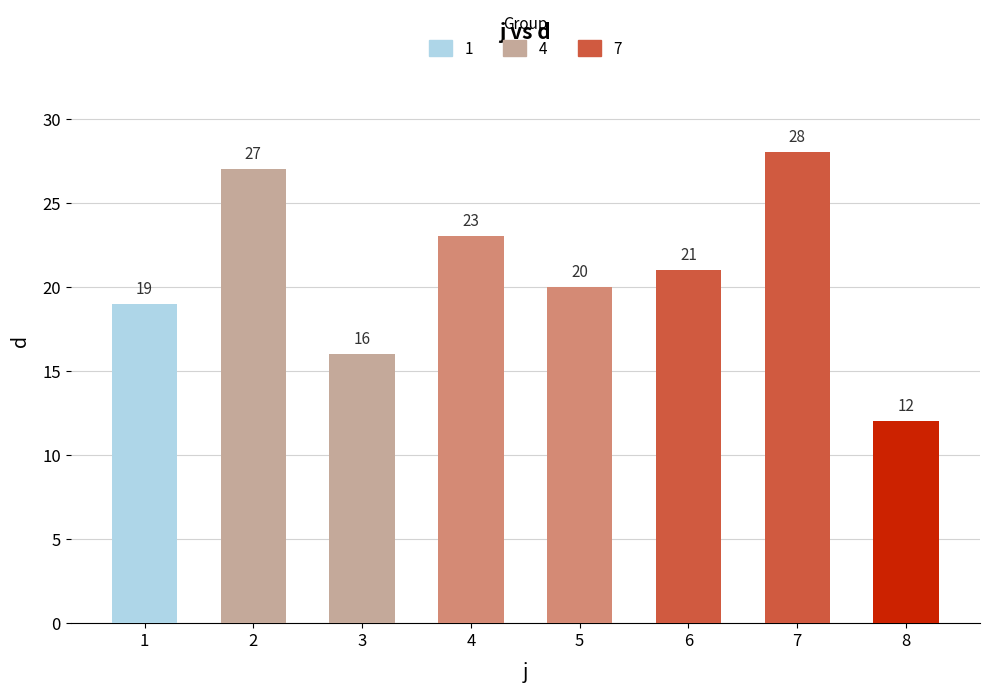

Between 1 and 8, which is larger?

1